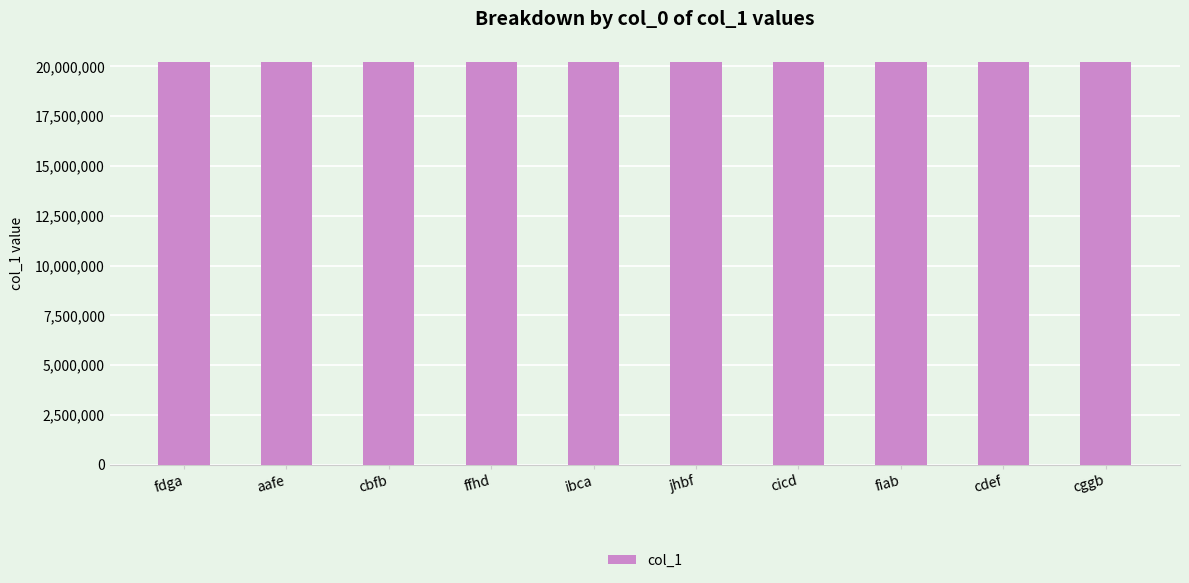

Approximately how many times larger is the value at aafe compared to fdga?

1.0